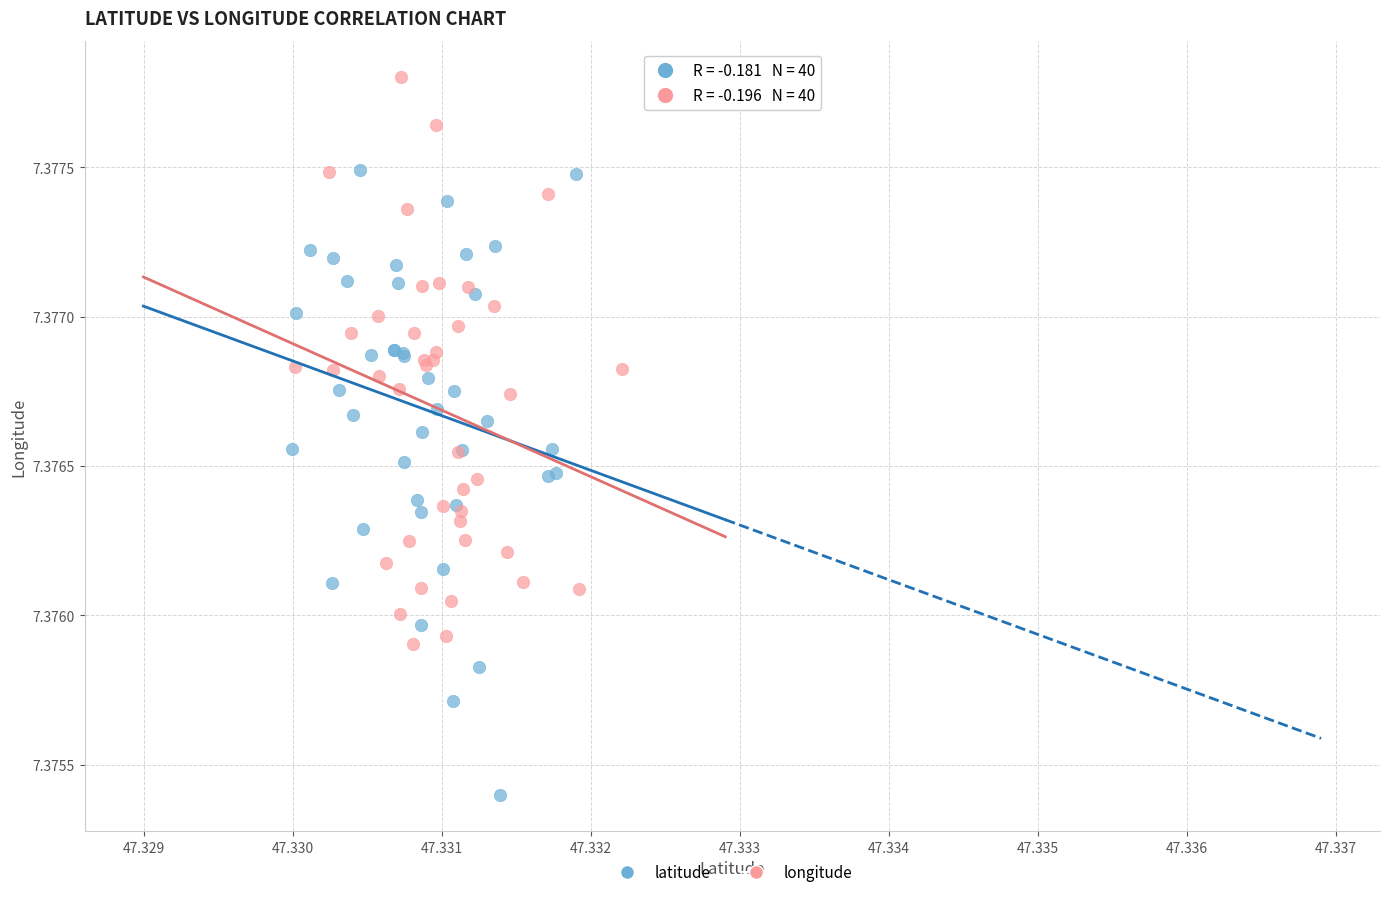

Which series contains the highest Y value?

longitude